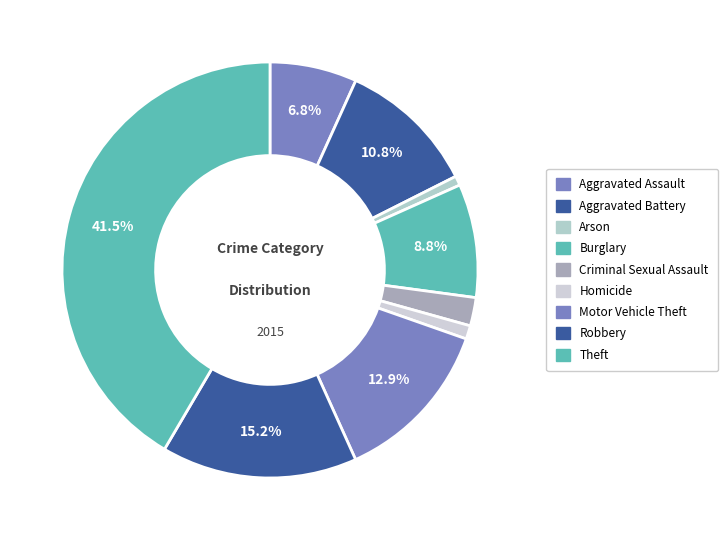

What is the change in value from Arson to Homicide?

+15